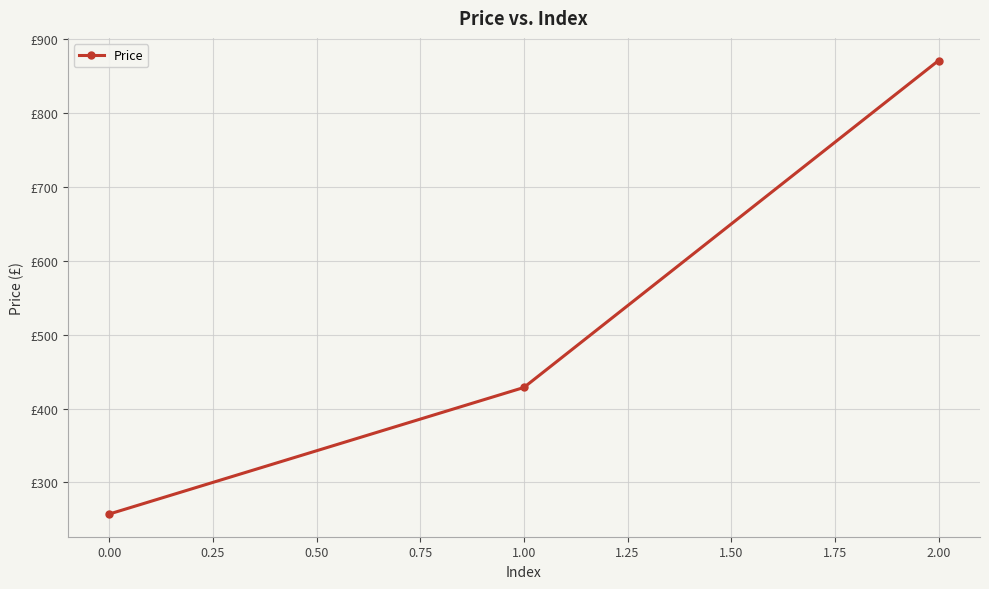

What is the difference between the maximum and minimum values?

614.3